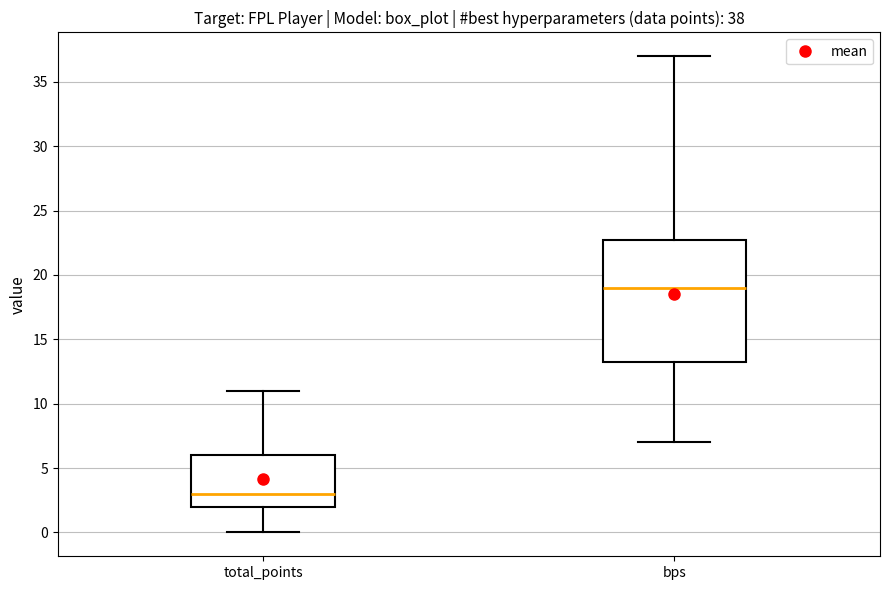

Which box has the lowest median line?

total_points